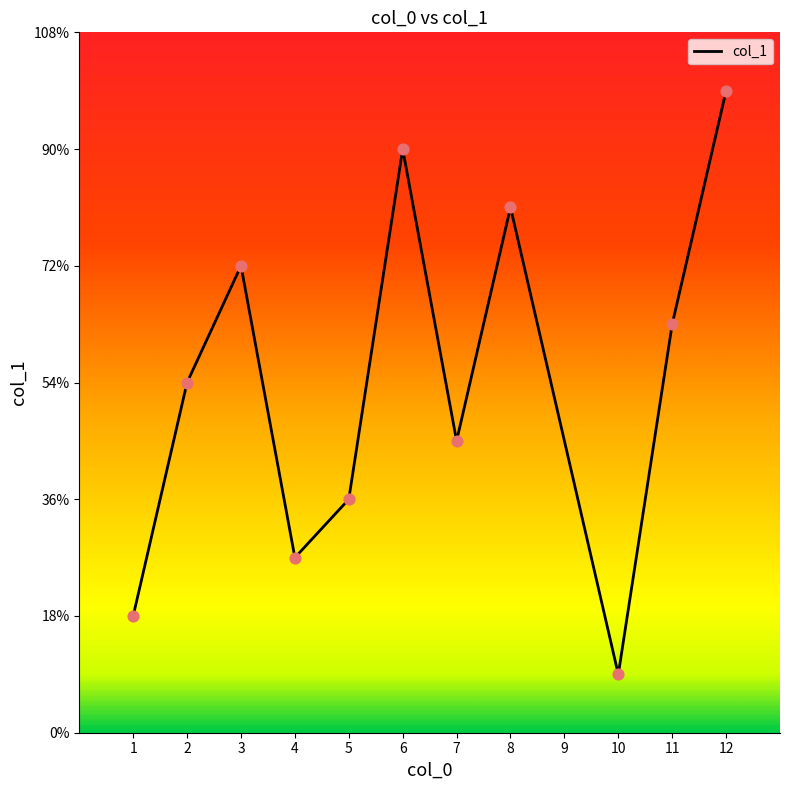

Does the chart have visible grid lines?

No